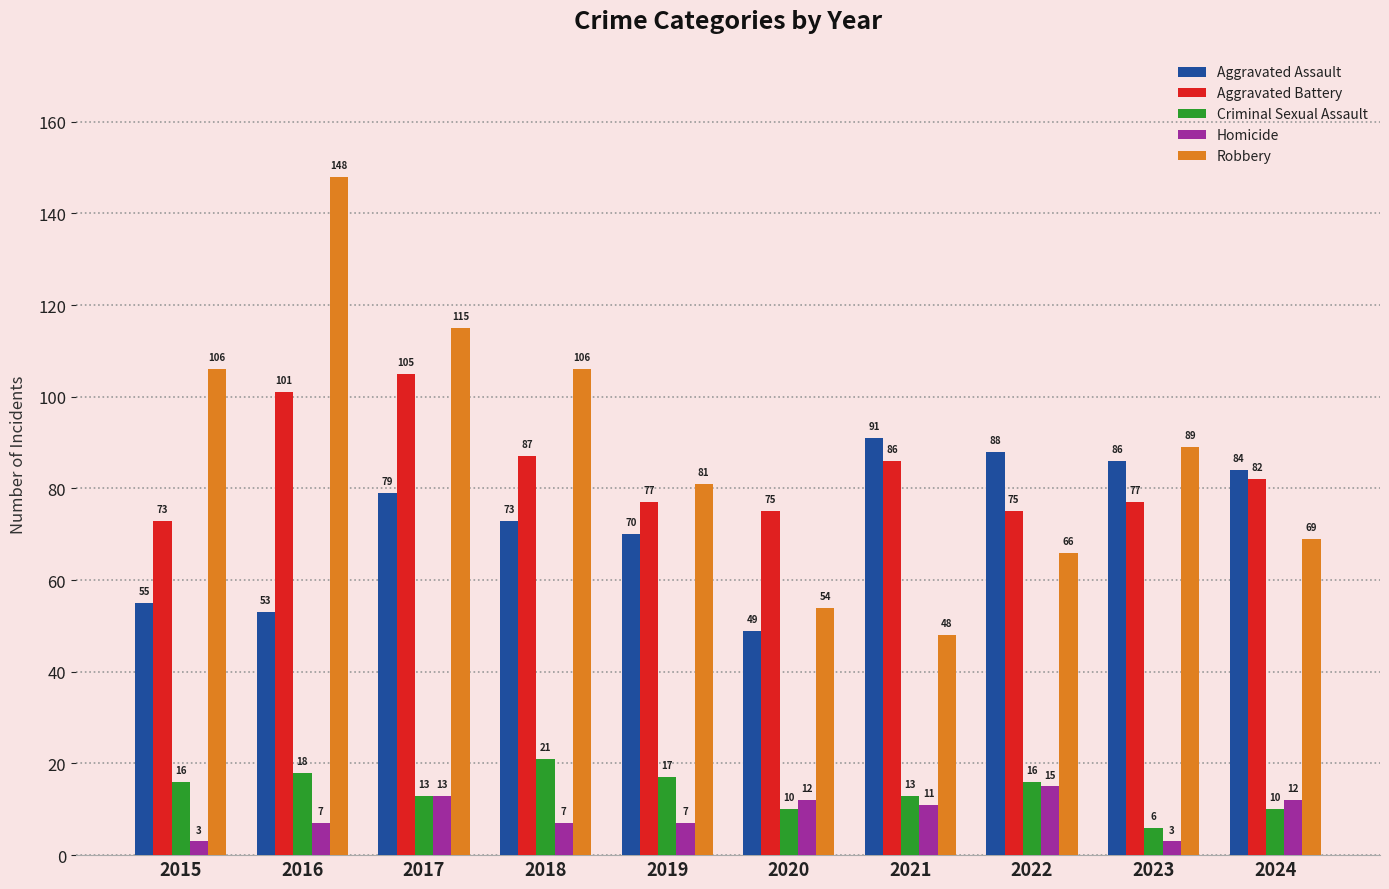

What are all the series names shown in the legend?

Aggravated Assault, Aggravated Battery, Criminal Sexual Assault, Homicide, Robbery